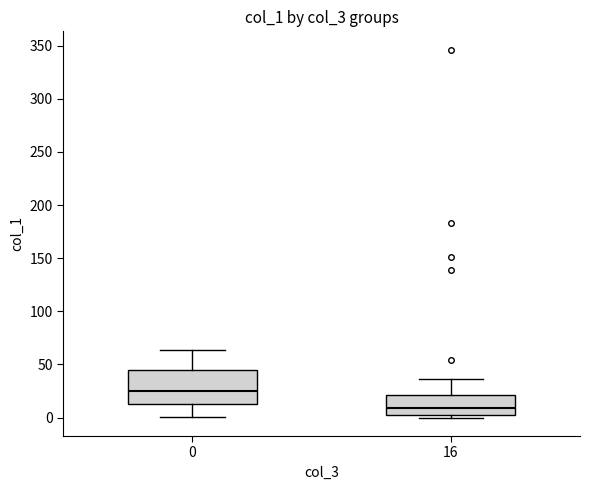

Reading left to right, read every box against the y-axis: the position of its median line, the range the box covers, and the ends of its whiskers. The values are not printed on the chart, so give them approximately, as read against the axis.

0: median 25, box 15 to 45, whiskers 0 to 65
16: median 10, box 0 to 20, whiskers 0 (just below the box's lower edge) to 35